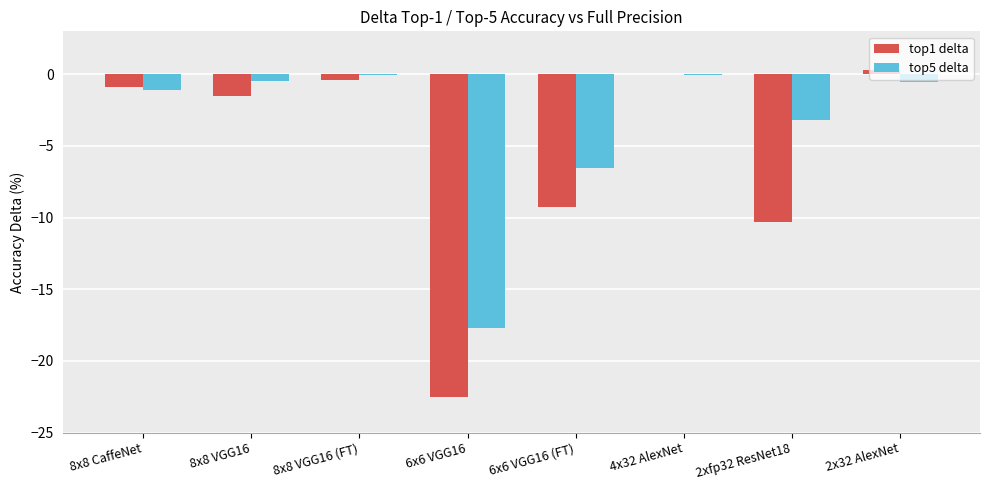

How many groups of bars are there?

8